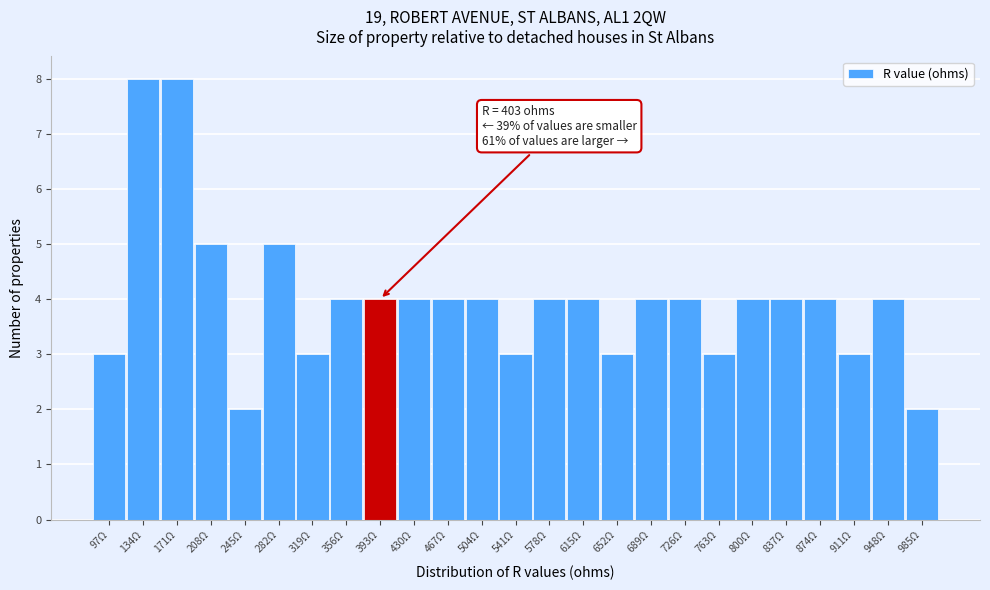

Reading left to right, extract all data points from this chart.

97Ω=3	134Ω=8	171Ω=8	208Ω=5	245Ω=2	282Ω=5	319Ω=3	356Ω=4	393Ω=4	430Ω=4	467Ω=4	504Ω=4	541Ω=3	578Ω=4	615Ω=4	652Ω=3	689Ω=4	726Ω=4	763Ω=3	800Ω=4	837Ω=4	874Ω=4	911Ω=3	948Ω=4	985Ω=2